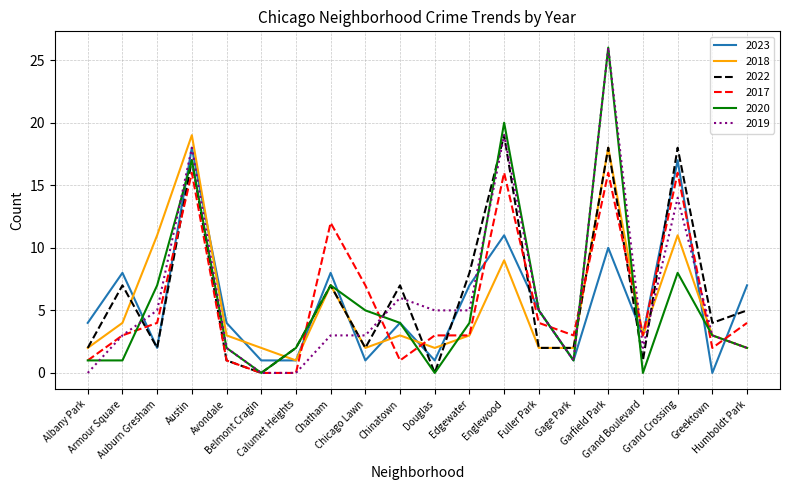

What is the highest value of the 2018 series?

19